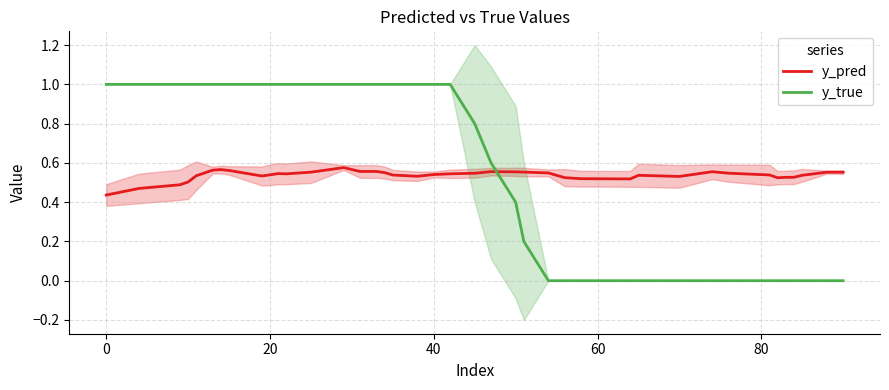

What is the sum of all y_pred values?

21.5